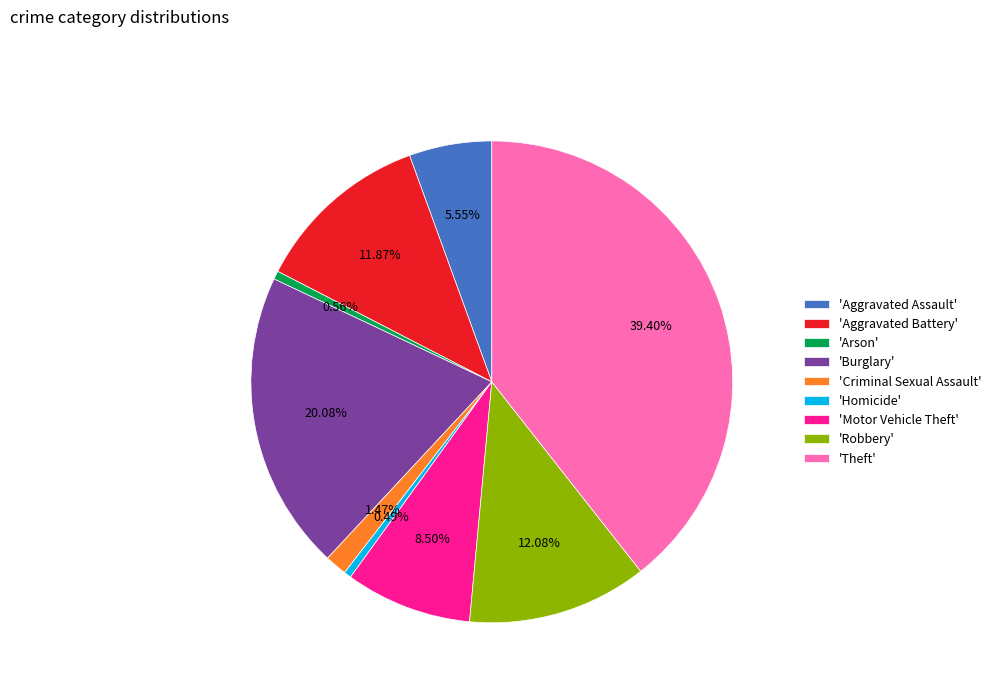

Which has a higher value, 'Aggravated Assault' or 'Homicide'?

'Aggravated Assault'